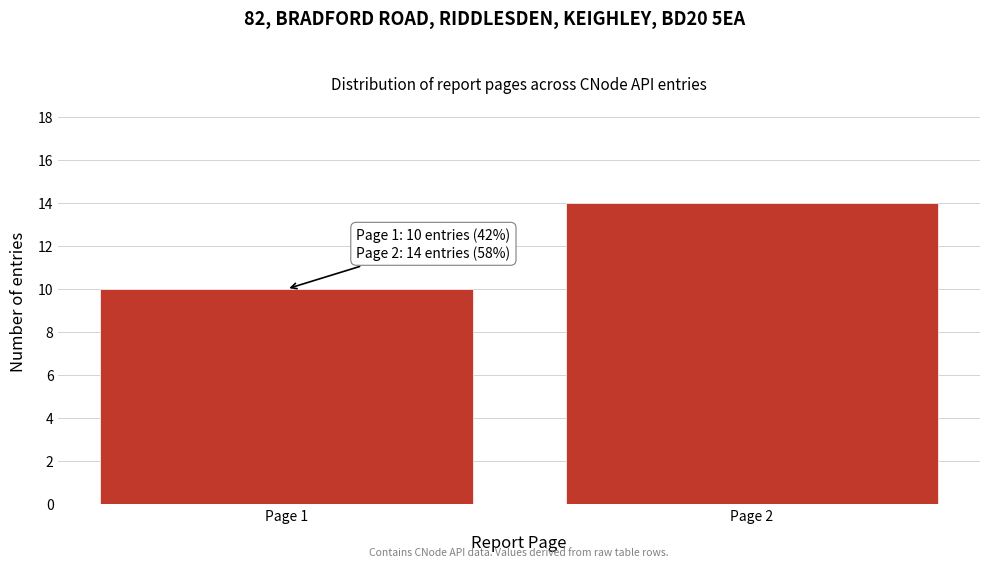

Reading left to right, what are all the values shown in this chart?

10	14